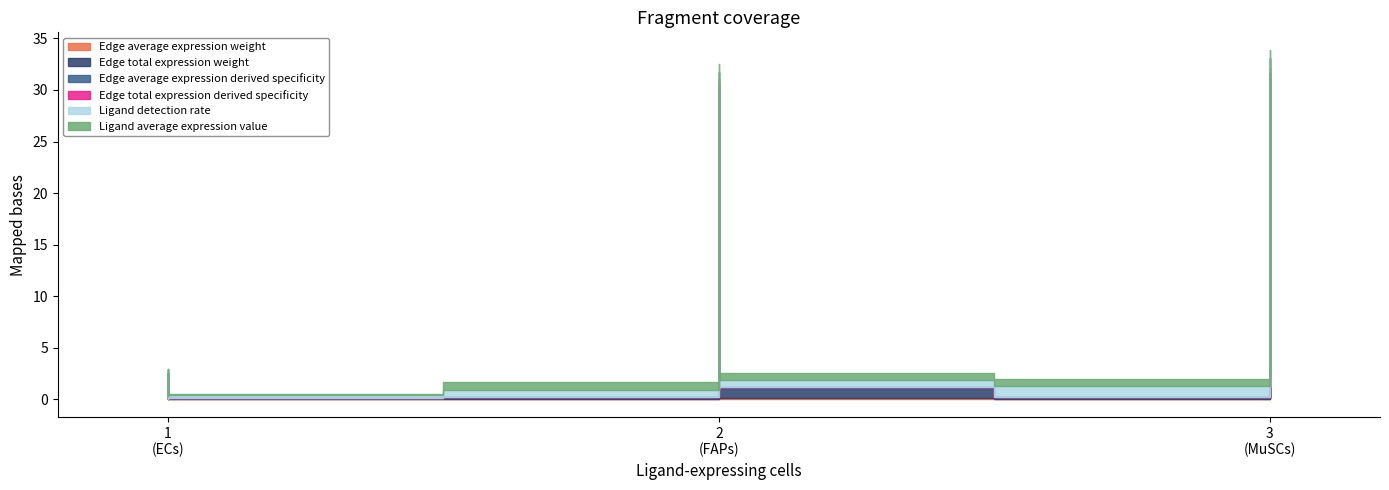

What is the sum of all Edge average expression derived specificity values?

1.0